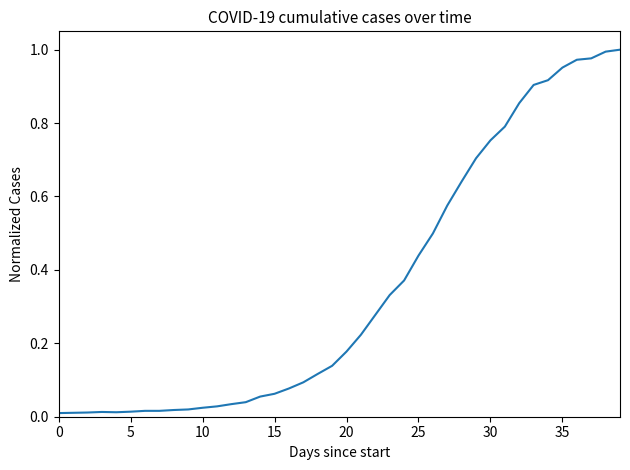

Does the chart display data point markers on the line(s)?

No